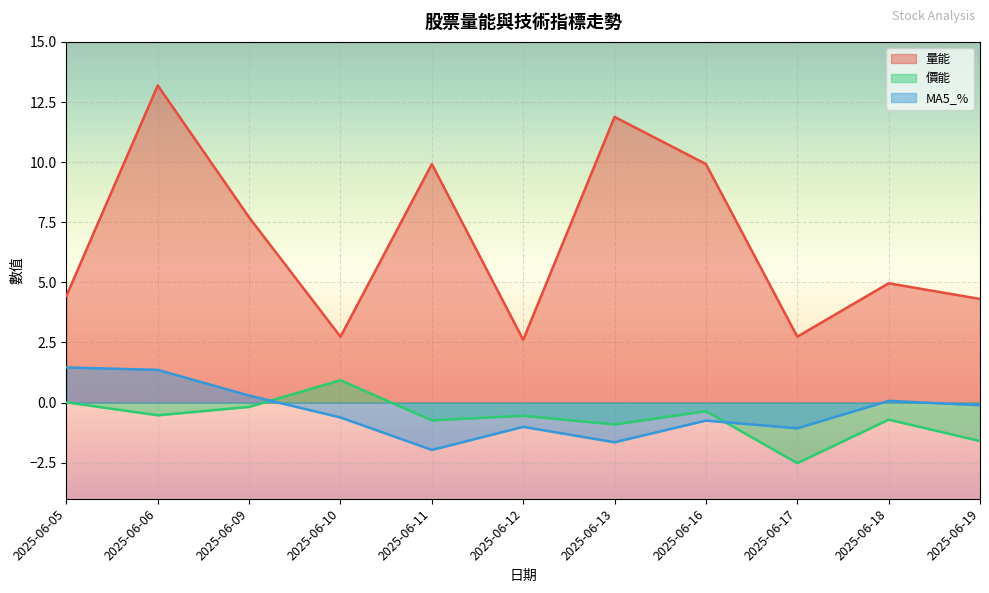

True or false: 價能 has more than 2 interior local peaks.

True